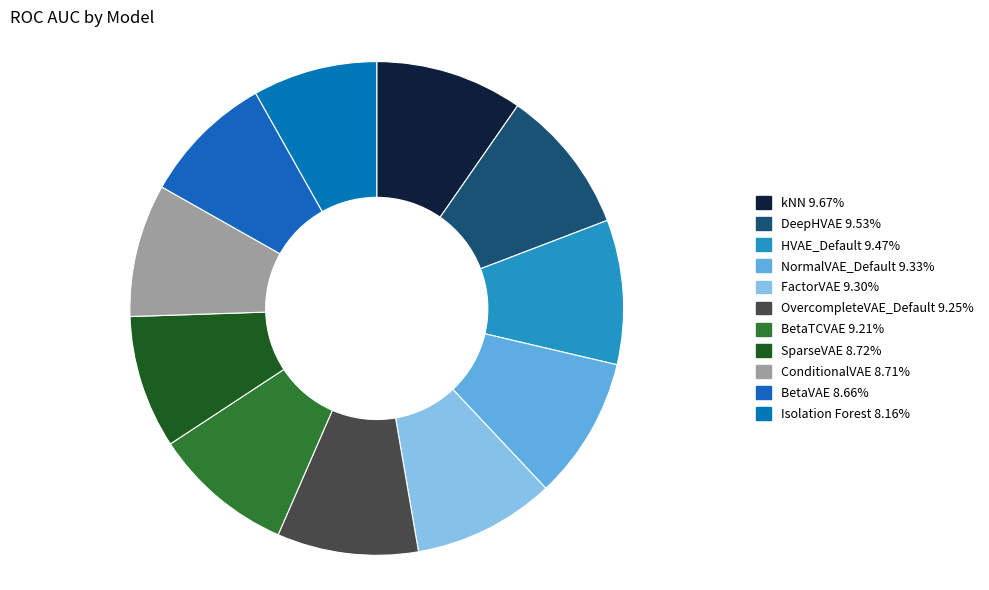

How many segments does this pie chart have?

11